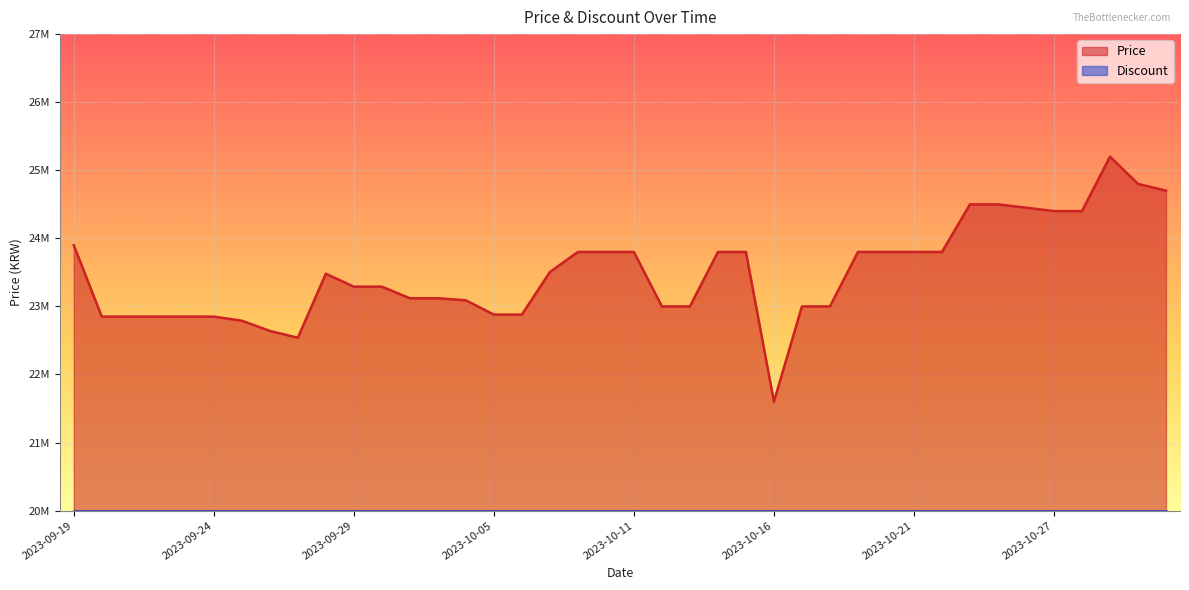

Reading right to left, transcribe all the data shown in this chart.

2023-10-31=24700000	2023-10-30=24800000	2023-10-29=25200000	2023-10-28=24400000	2023-10-27=24400000	2023-10-26=24450000	2023-10-25=24499000	2023-10-24=24499000	2023-10-22=23800000	2023-10-21=23800000	2023-10-20=23800000	2023-10-19=23800000	2023-10-18=23000000	2023-10-17=23000000	2023-10-16=21601620	2023-10-15=23800000	2023-10-14=23800000	2023-10-13=23000000	2023-10-12=23000000	2023-10-11=23800000	2023-10-09=23800000	2023-10-08=23800000	2023-10-07=23504600	2023-10-06=22880000	2023-10-05=22880000	2023-10-04=23090000	2023-10-03=23120000	2023-10-02=23120000	2023-09-30=23290000	2023-09-29=23290000	2023-09-28=23480000	2023-09-27=22540000	2023-09-26=22640000	2023-09-25=22790000	2023-09-24=22850000	2023-09-23=22850000	2023-09-22=22850000	2023-09-21=22850000	2023-09-20=22850000	2023-09-19=23899000